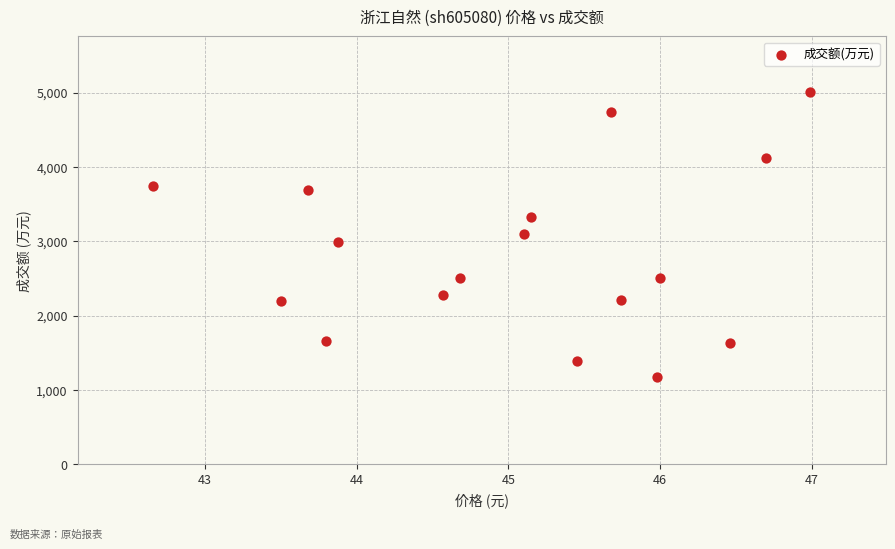

What is the range of Y values (max minus min)?

3829